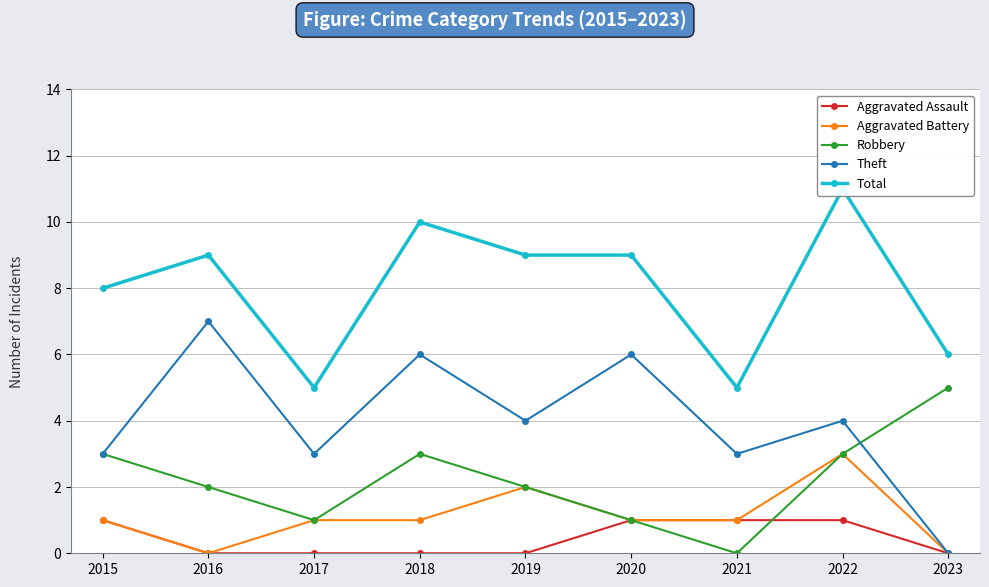

Between 2017 and 2018, which is larger?

2017